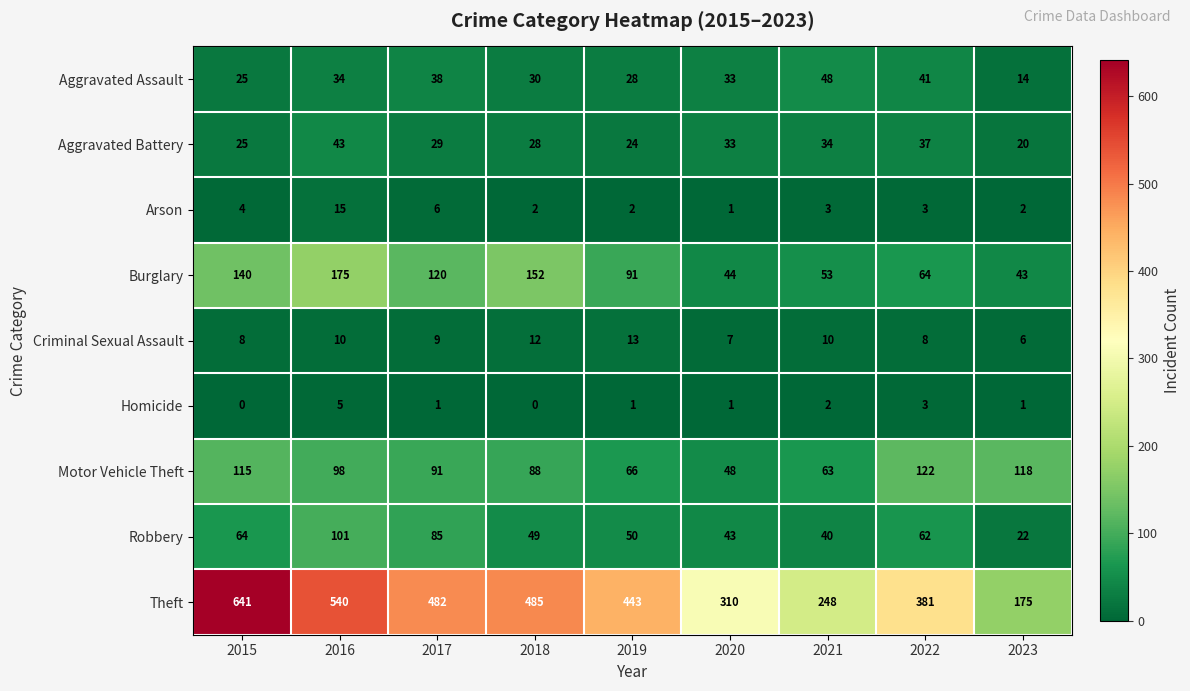

Where does the Homicide series first go above 1?

2016